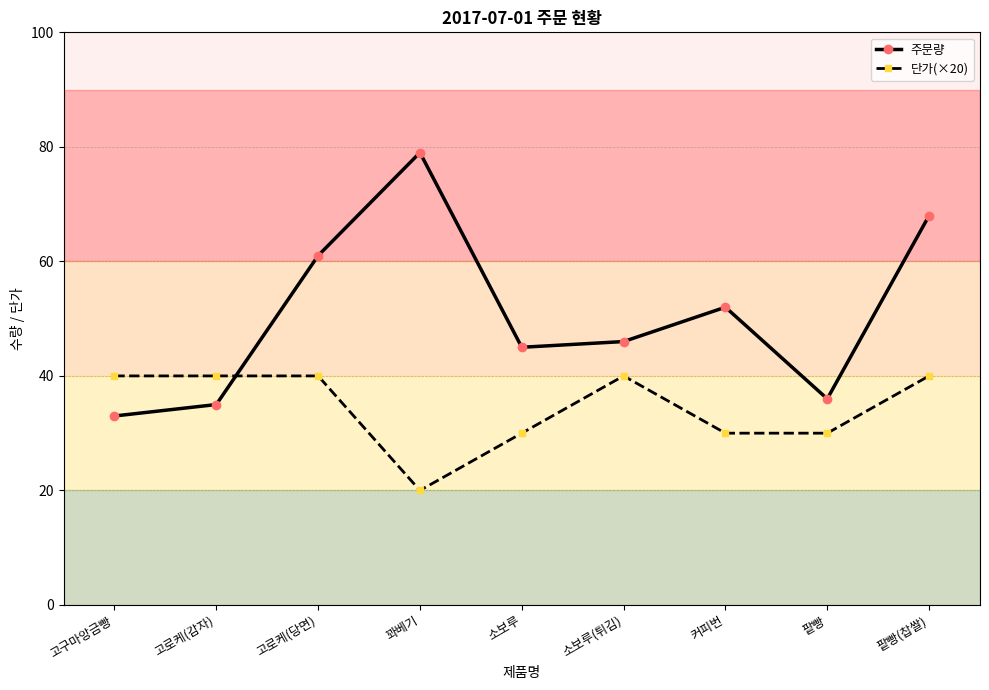

What is the label of the 7th point from the right?

고로케(당면)